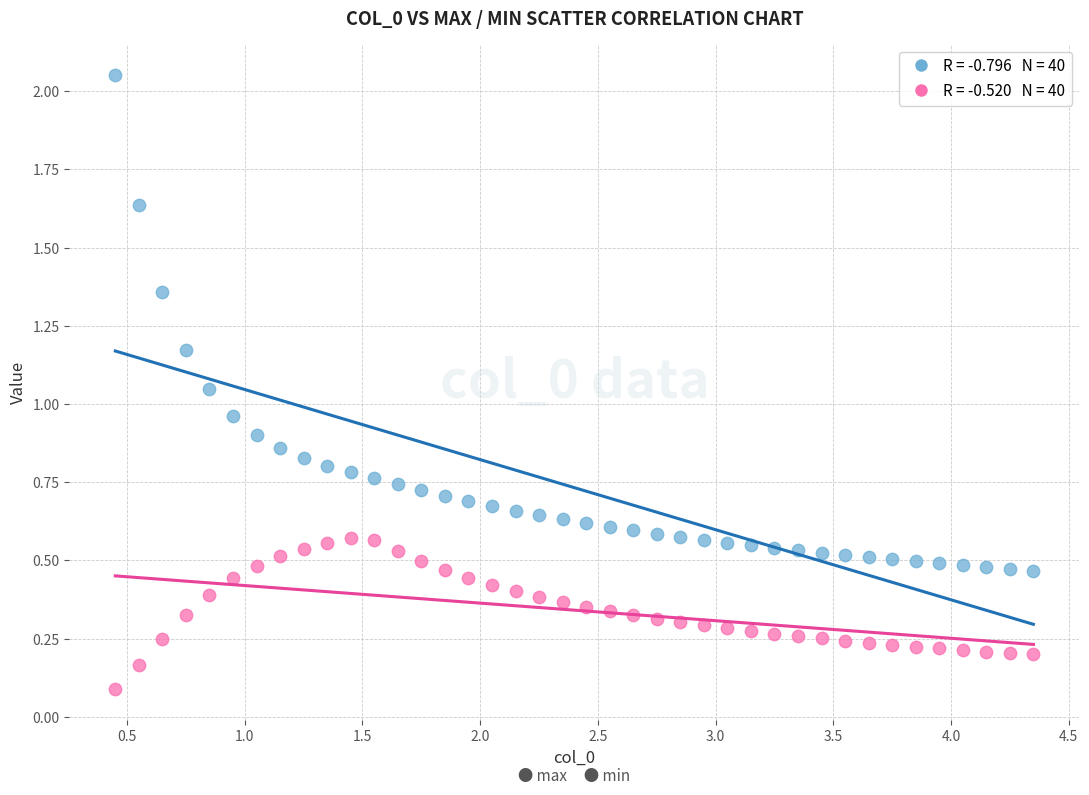

Across all data points, what is the range of X values (max minus min)?

3.9